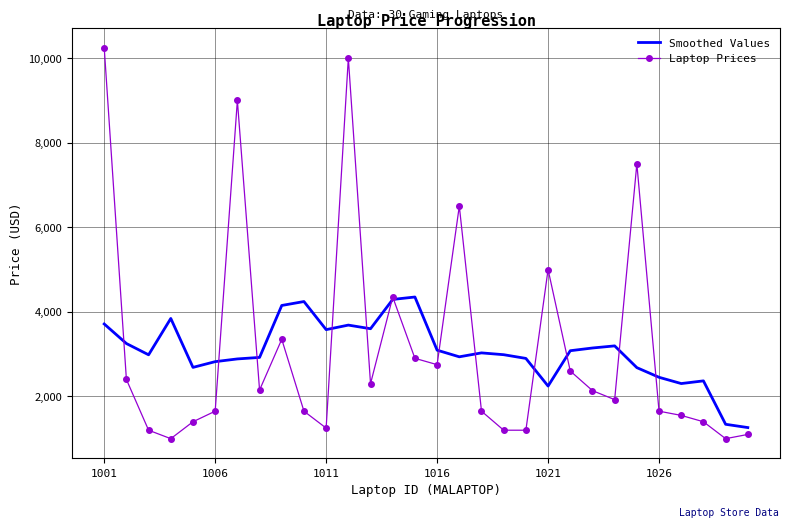

How many interior local peaks does the Laptop Prices series have?

7